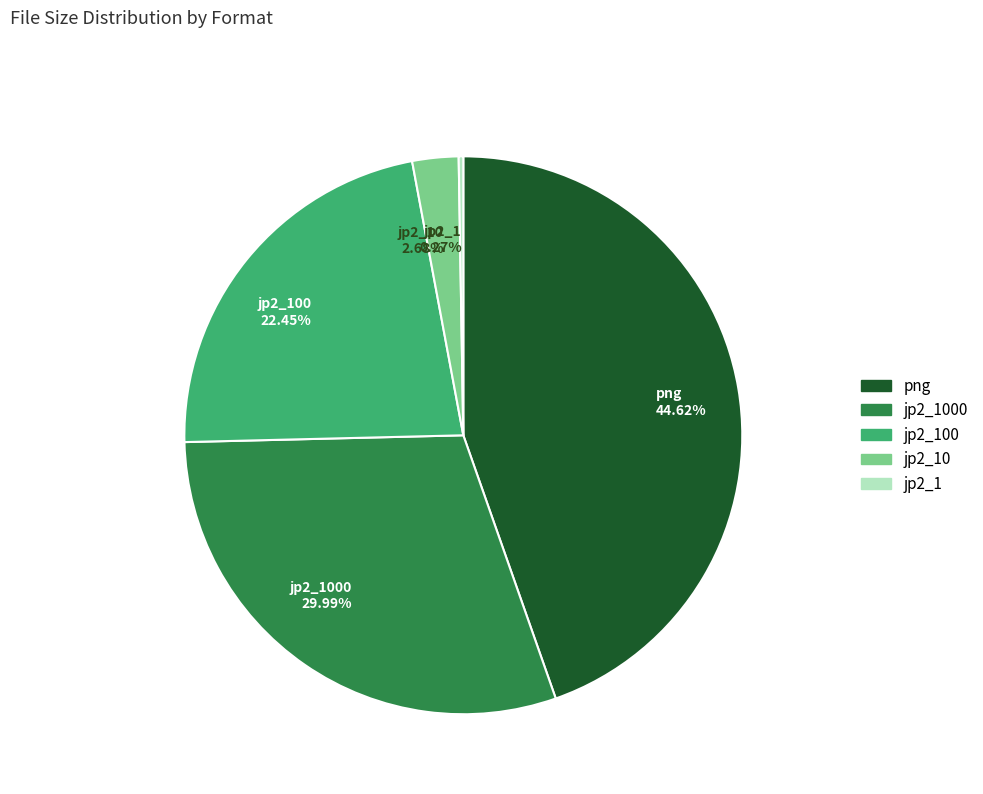

What is the ratio of the value at jp2_100 22.45% to the value at png 44.62%?

0.5